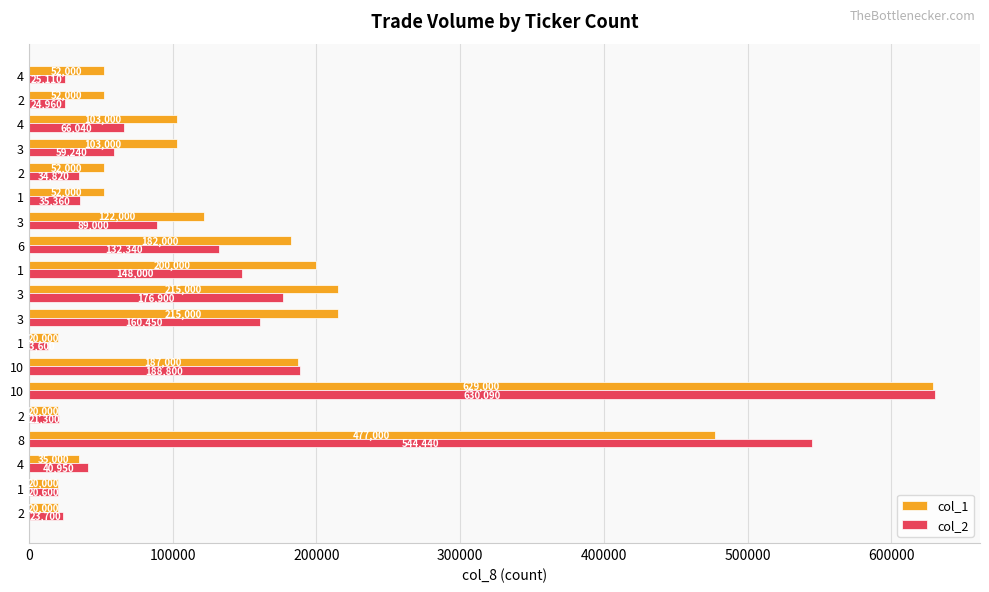

Count the number of data series in this chart.

2